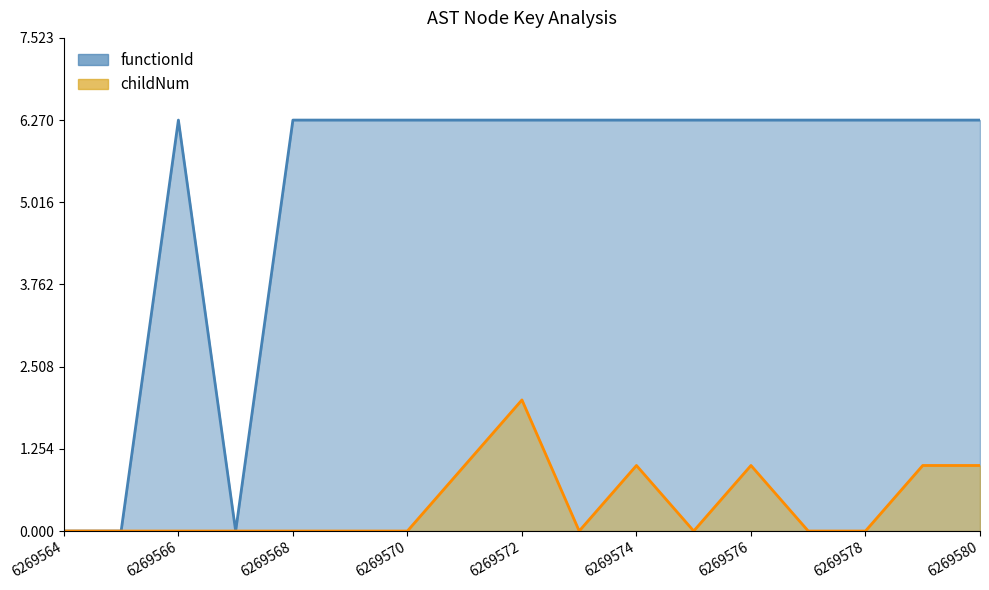

Rank the categories by childNum value from highest to lowest.

6269572, 6269571, 6269574, 6269576, 6269579, 6269580, 6269564, 6269565, 6269566, 6269567, 6269568, 6269569, 6269570, 6269573, 6269575, 6269577, 6269578